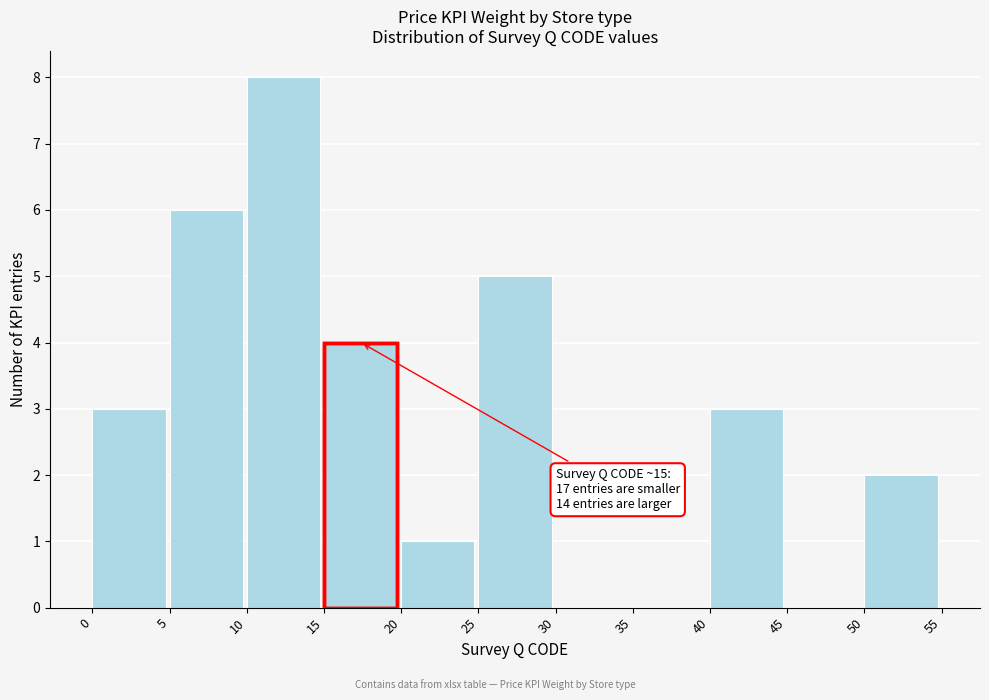

Which range on the x-axis has the tallest bar?

10 to 15